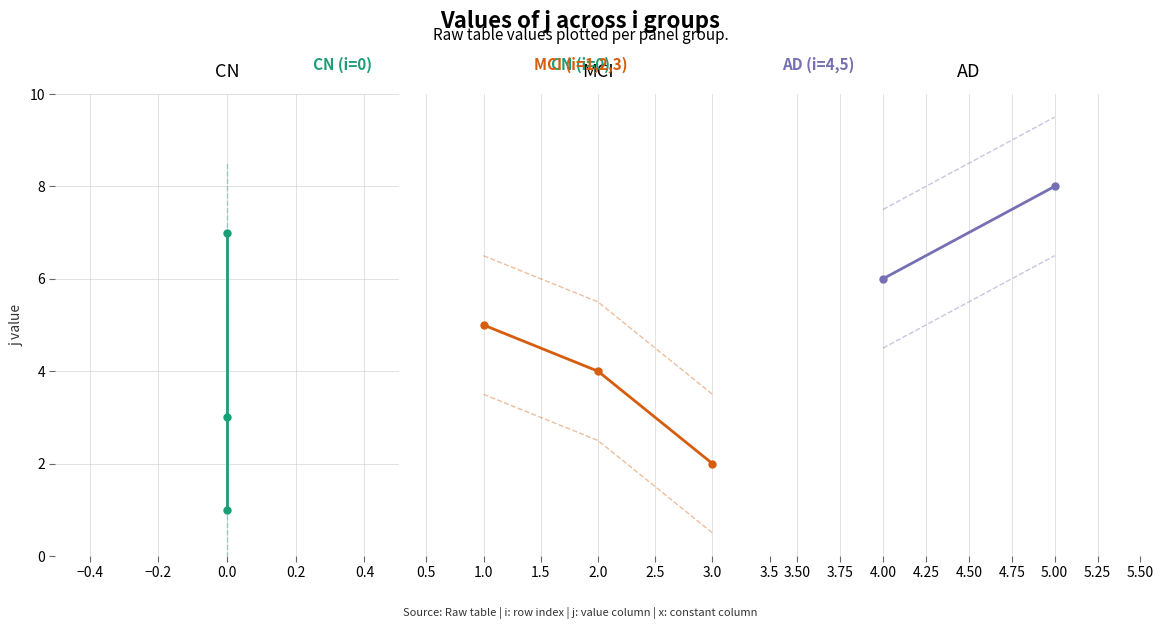

At which category does j reach its first local valley?

3